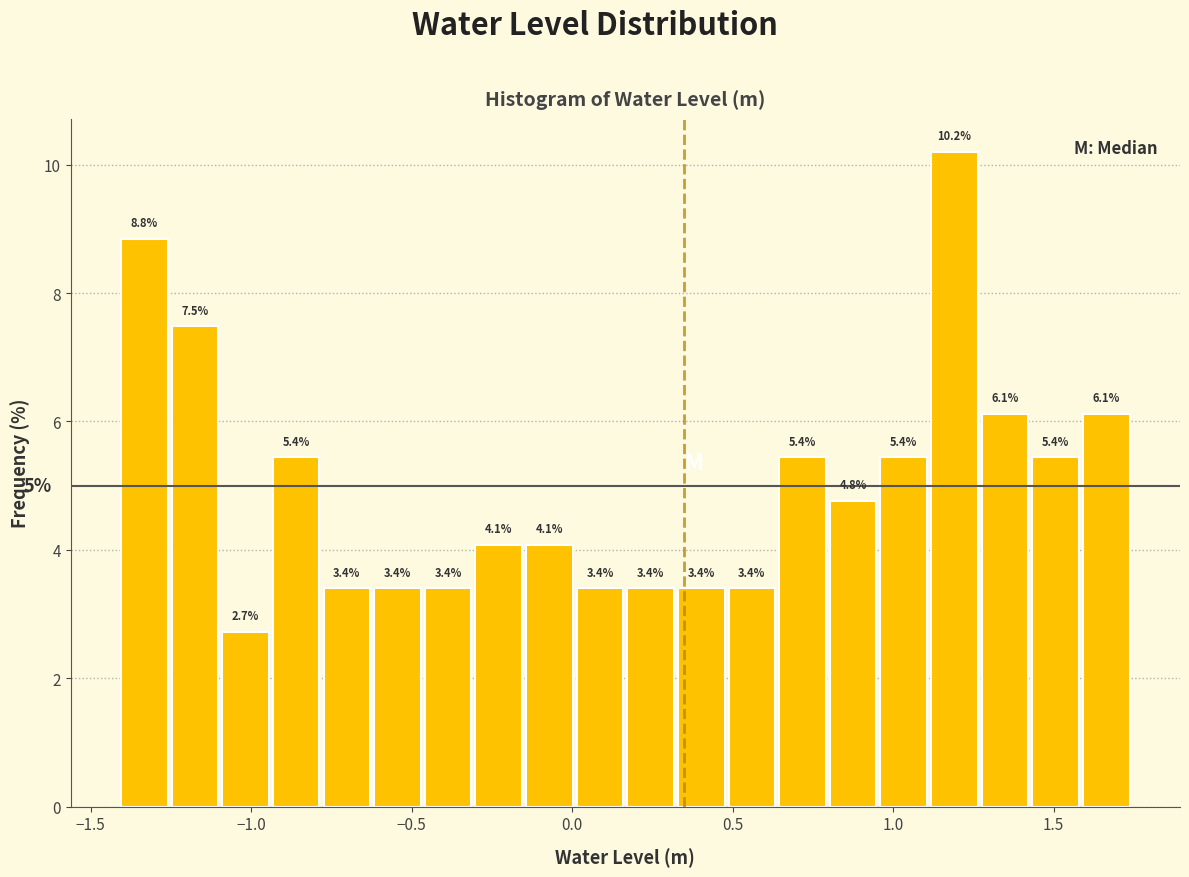

Around what value on the x-axis is the tallest bar? Give the approximate position of its centre, as read against the axis.

1.20